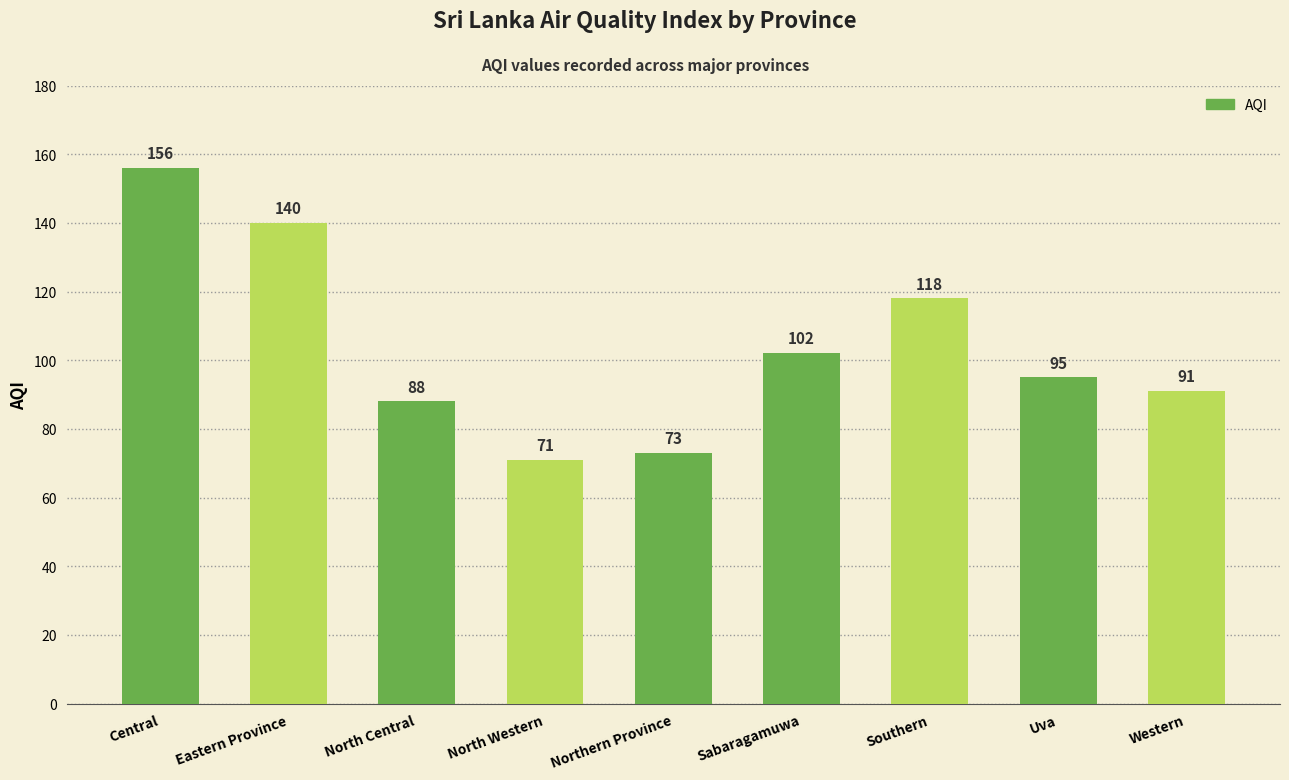

Reading left to right, list all the values displayed in this chart.

Central=156	Eastern Province=140	North Central=88	North Western=71	Northern Province=73	Sabaragamuwa=102	Southern=118	Uva=95	Western=91